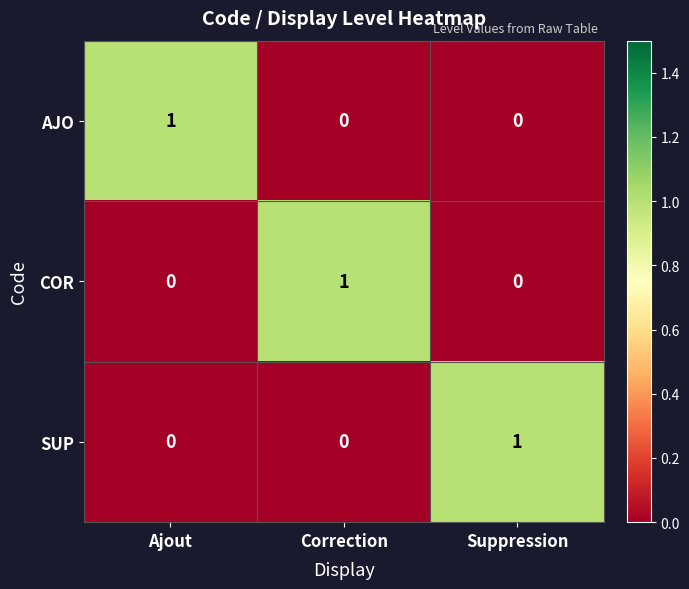

At how many categories does at least one series exceed 0?

3